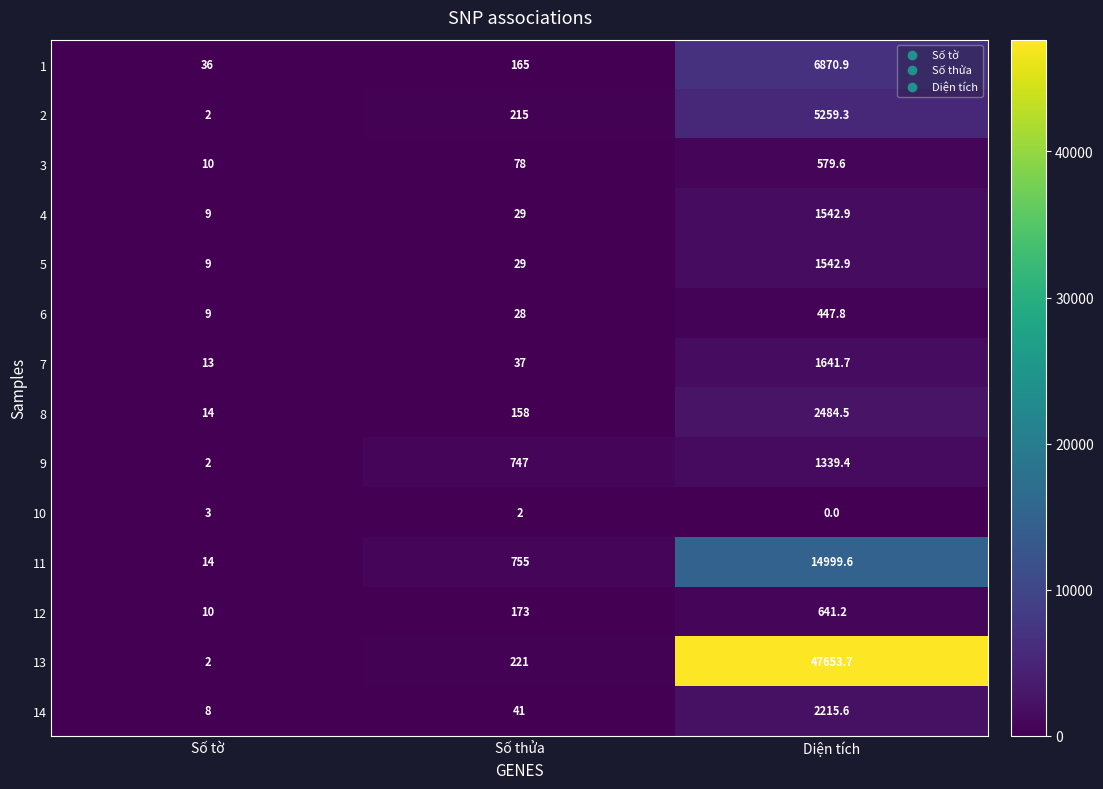

Where is 13 nearest to the value 23827?

Số thửa